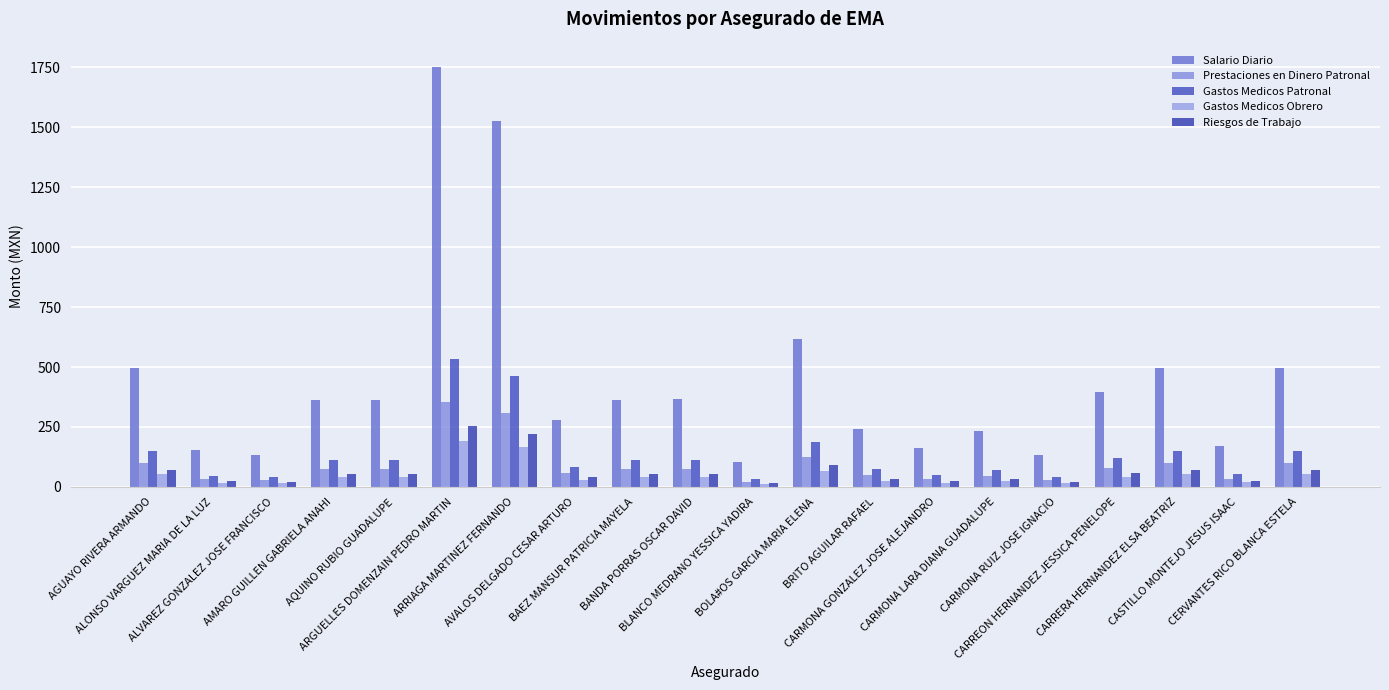

Which category has the lowest value across all series?

BLANCO MEDRANO YESSICA YADIRA